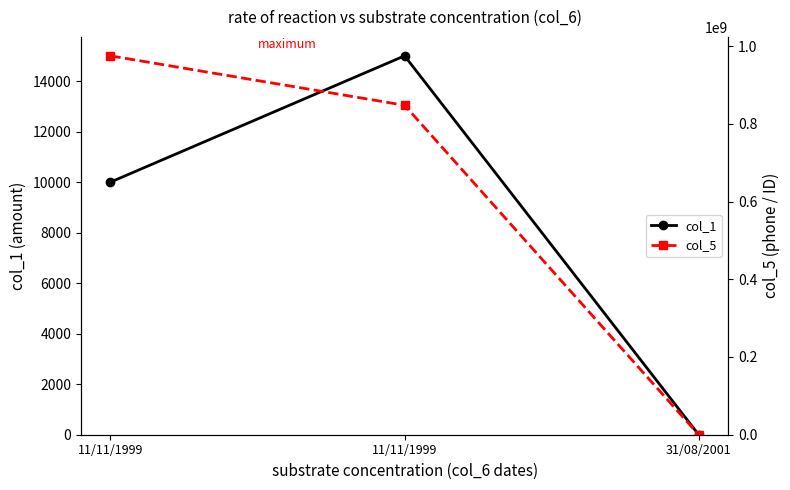

Which series has the largest range (max minus min)?

col_5